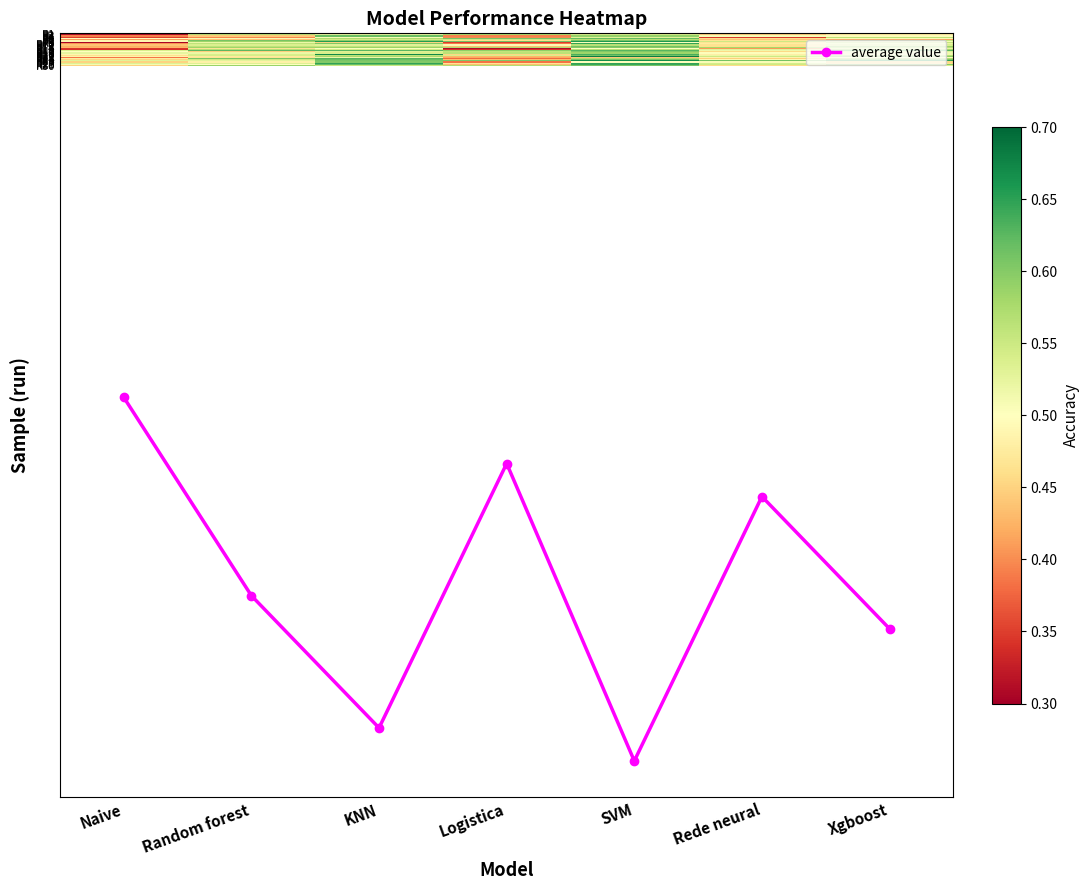

What is the difference between the maximum and minimum values in the R27 series?

0.2